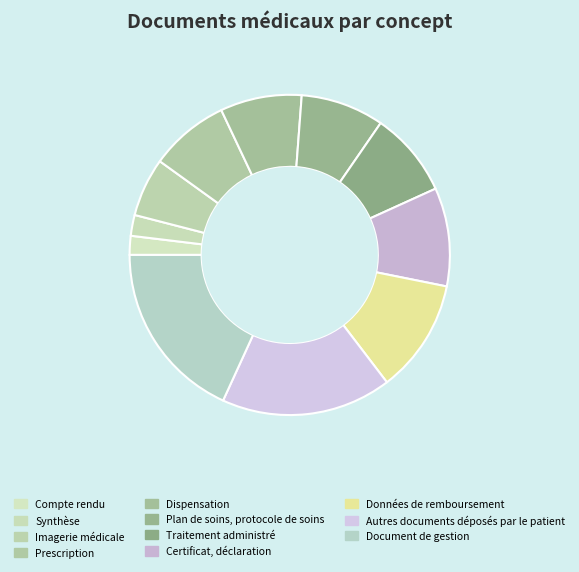

To the nearest percent, what portion does Certificat, déclaration represent?

10%